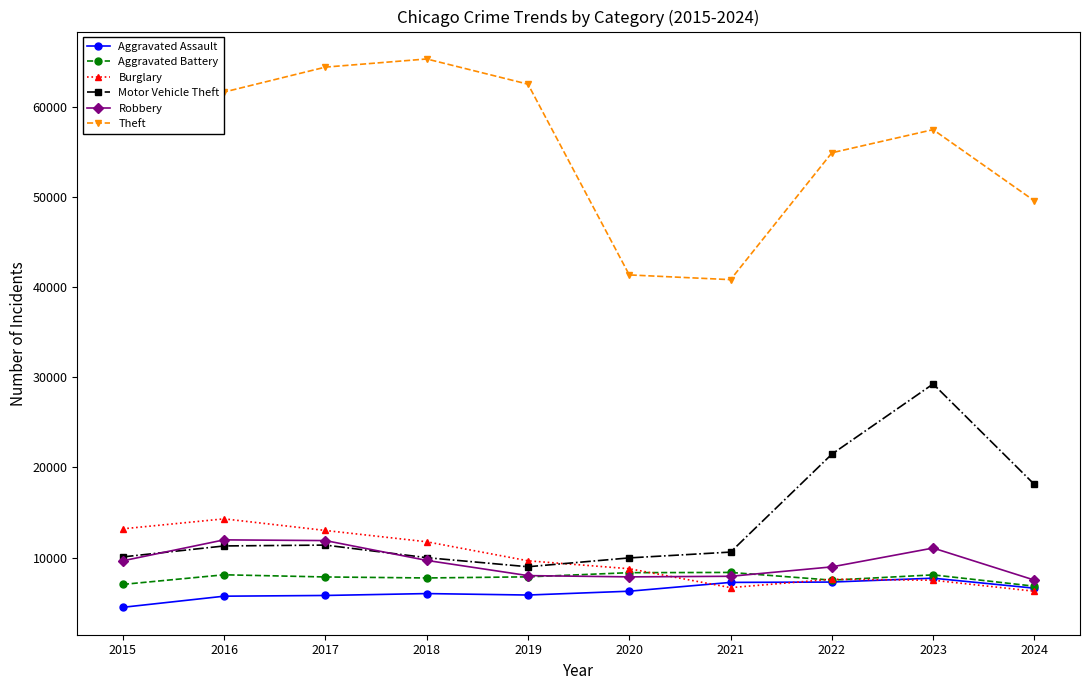

What is the spread (max minus min) of values at 2022?

47607